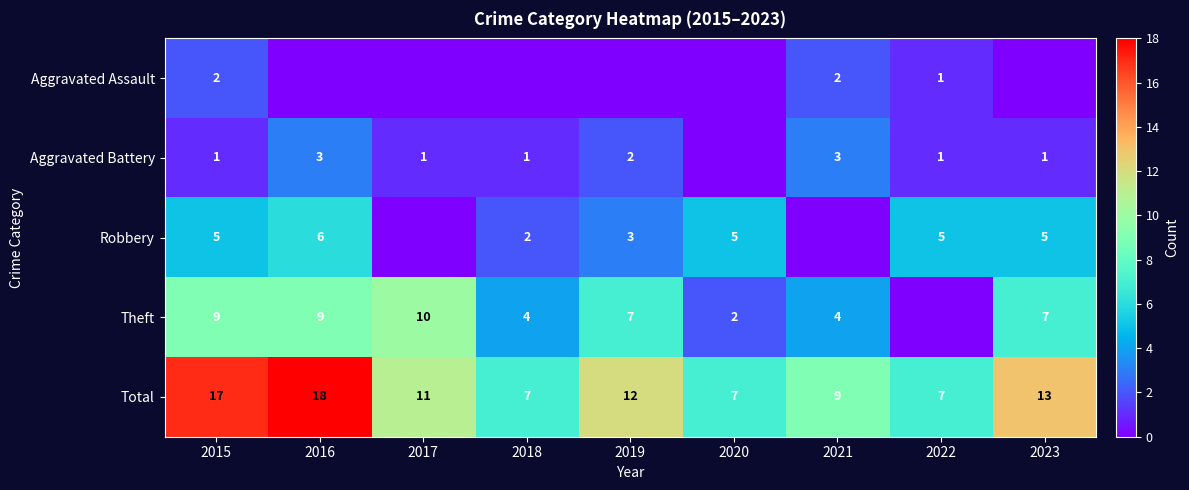

At which label does Total first exceed 11?

2015